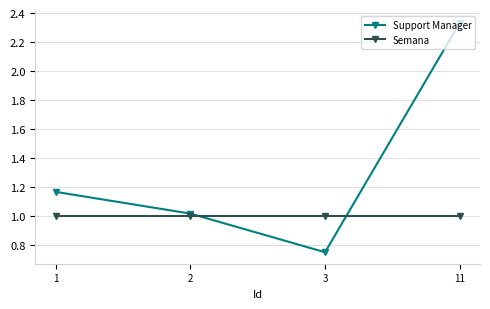

At which category is the sum across all series the highest?

11